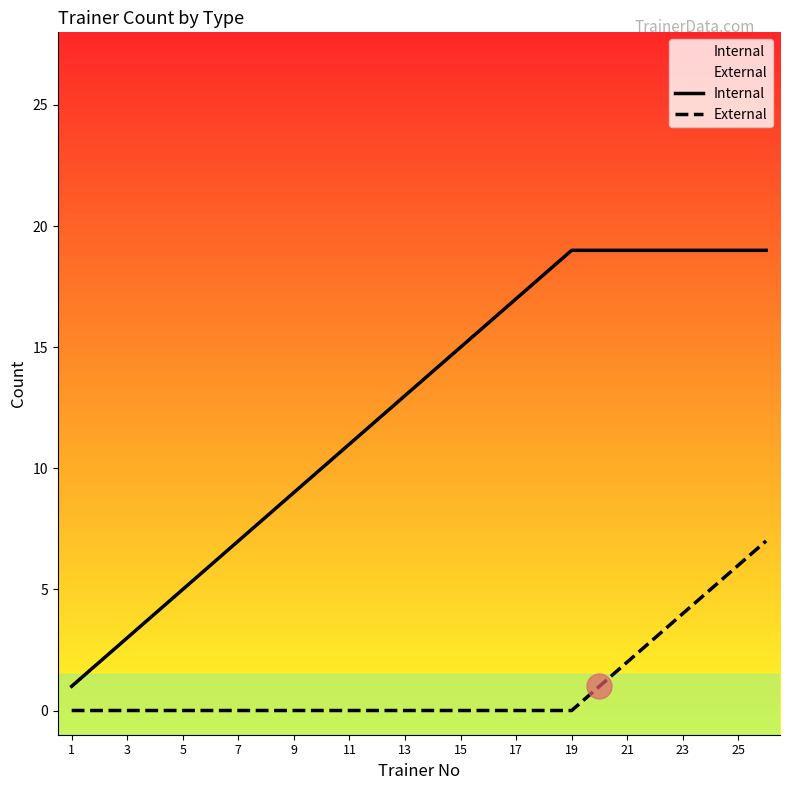

True or false: External and Internal cross at least once.

False